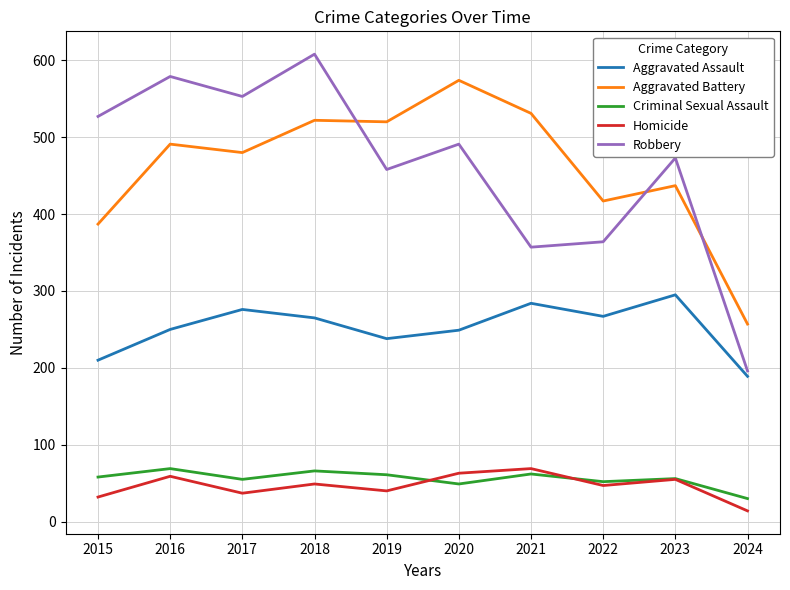

True or false: Homicide and Aggravated Assault cross at least once.

False